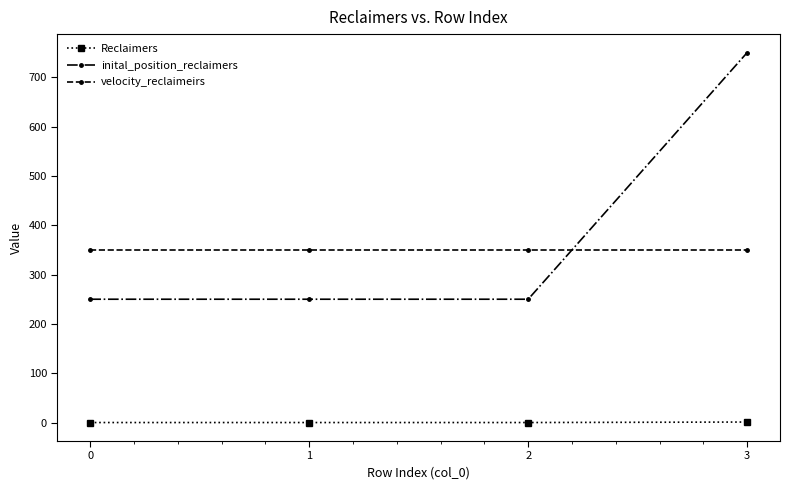

True or false: Reclaimers and inital_position_reclaimers intersect in this chart.

False